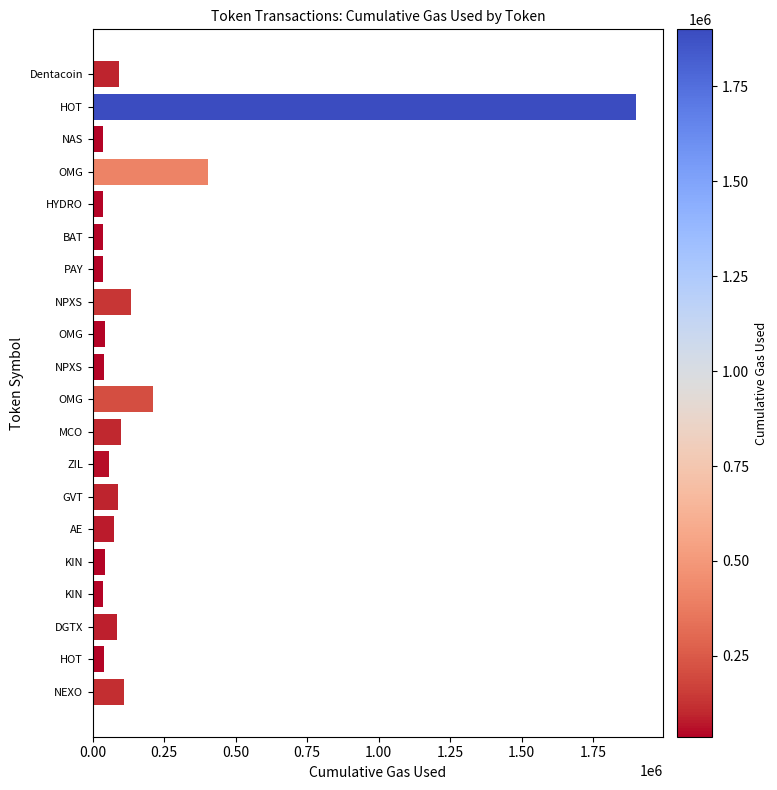

How many data points does each series have?

20